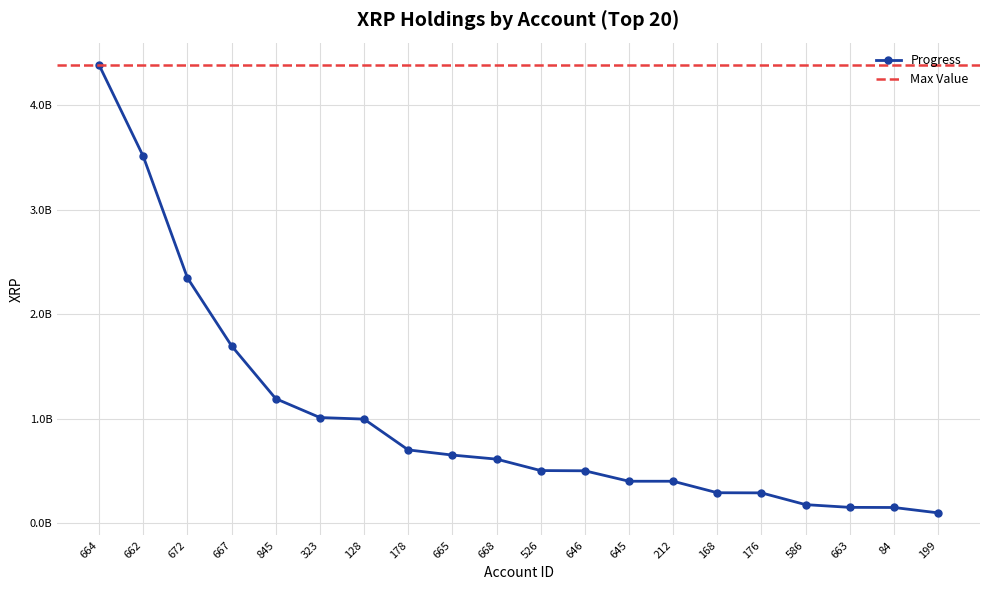

What is the difference between the maximum and minimum values?

4287048944.0